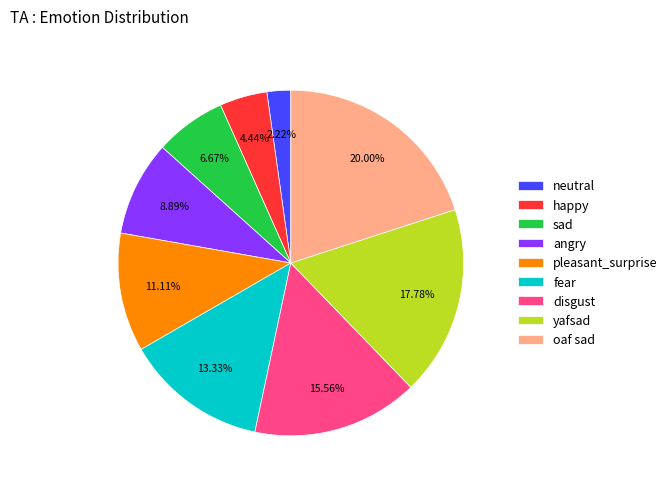

Which slice is the largest?

oaf sad